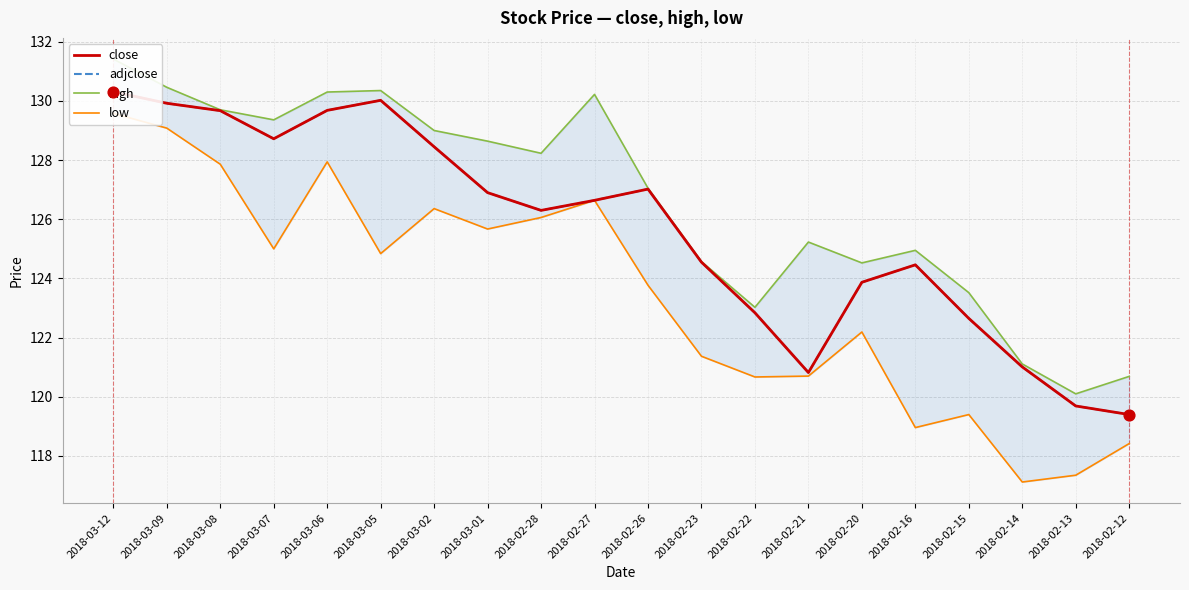

Which series reaches the minimum Y coordinate?

low